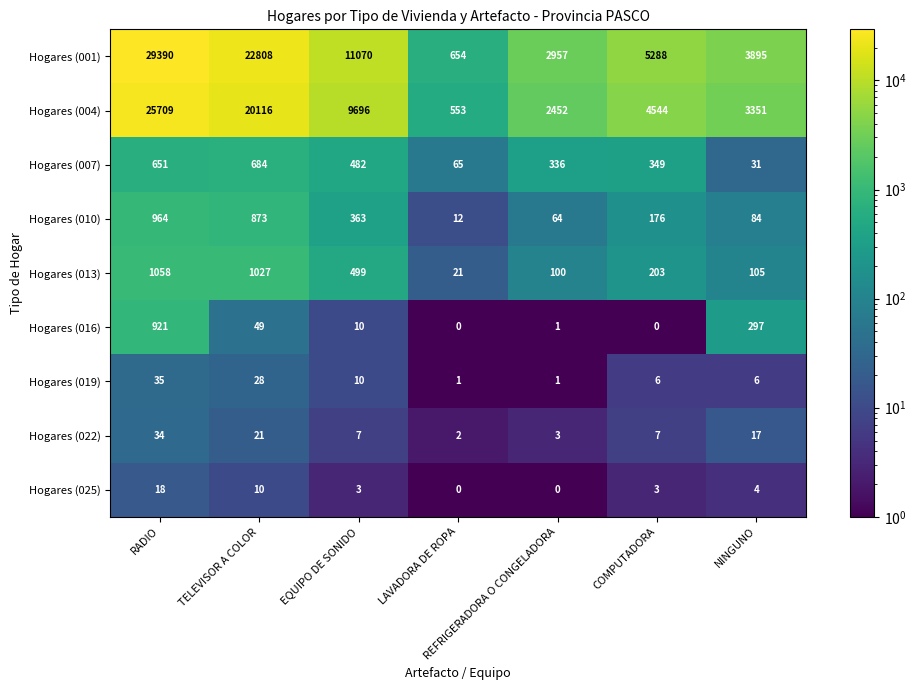

At which label is Hogares (019) closest to 18?

EQUIPO DE SONIDO